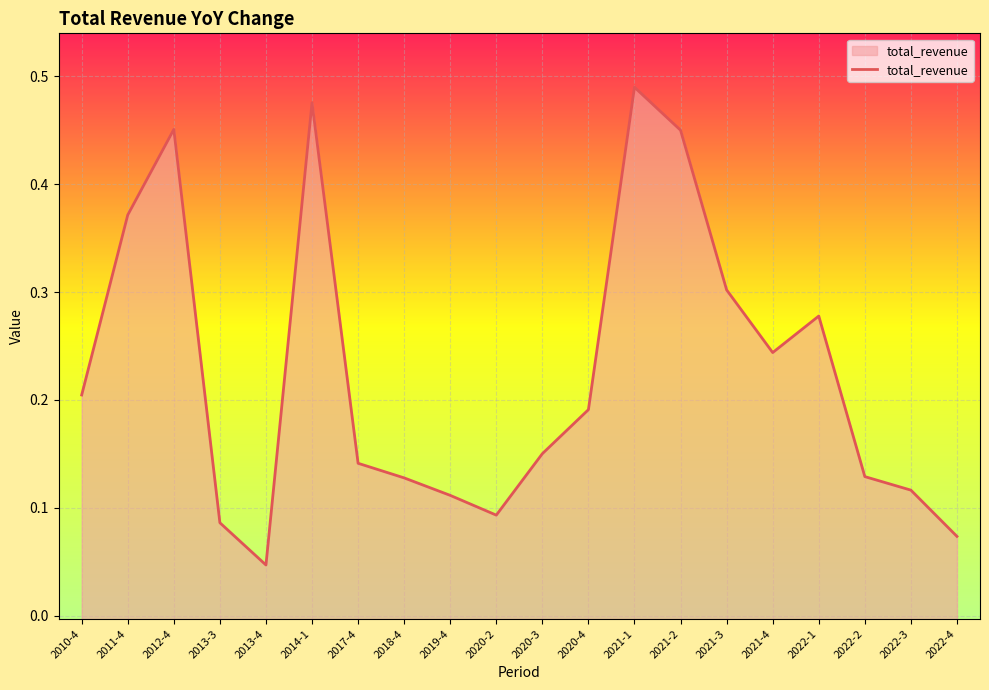

What is the sum of the values at 2021-3 and 2022-3?

0.4